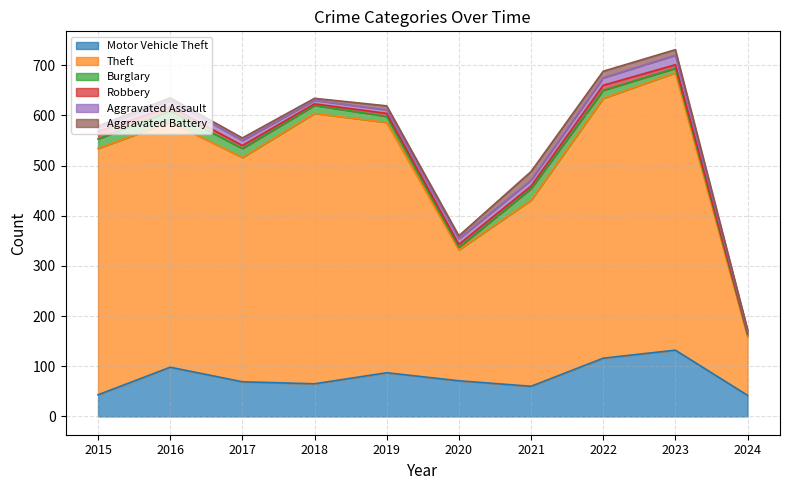

How many values in the Theft series exceed 491?

4